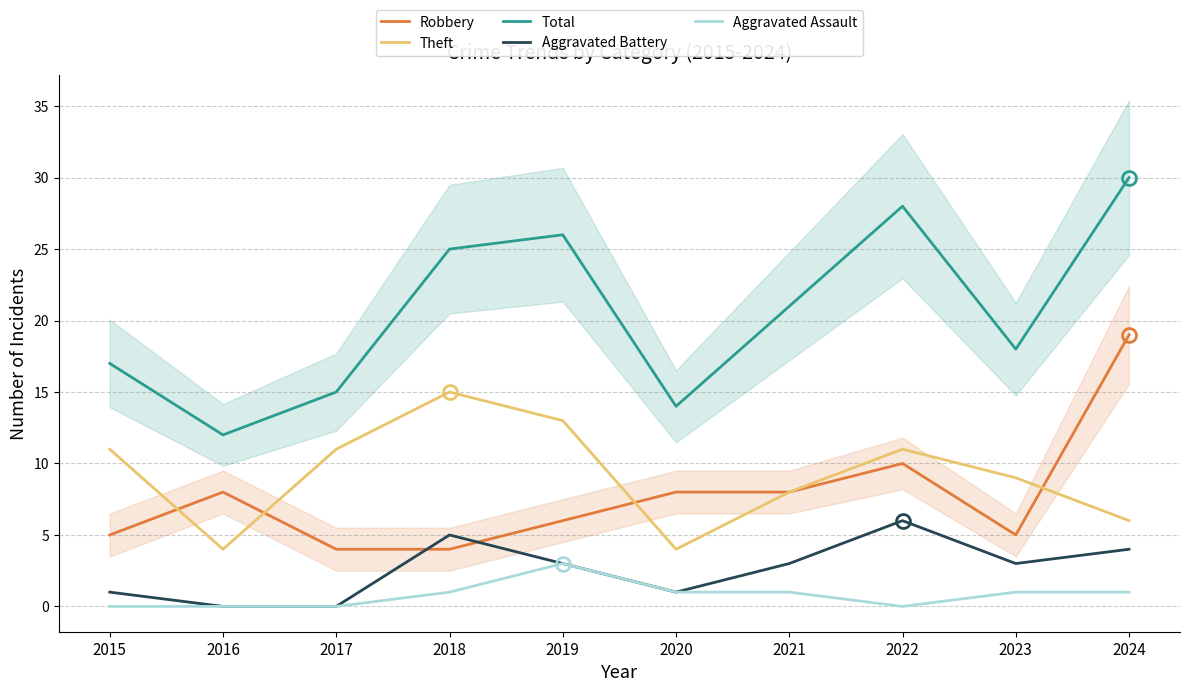

Which series changed the most between 2018 and 2020?

Theft